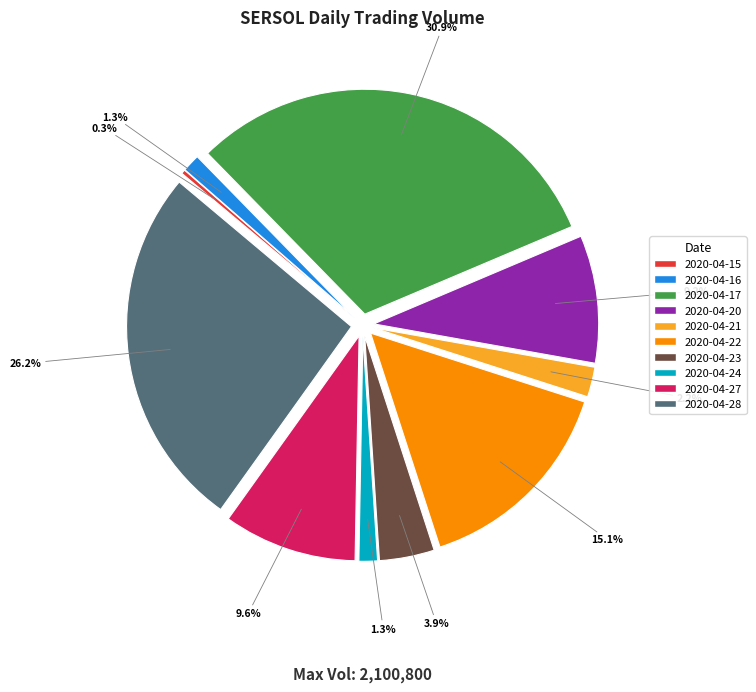

Which slice is the smallest?

2020-04-15